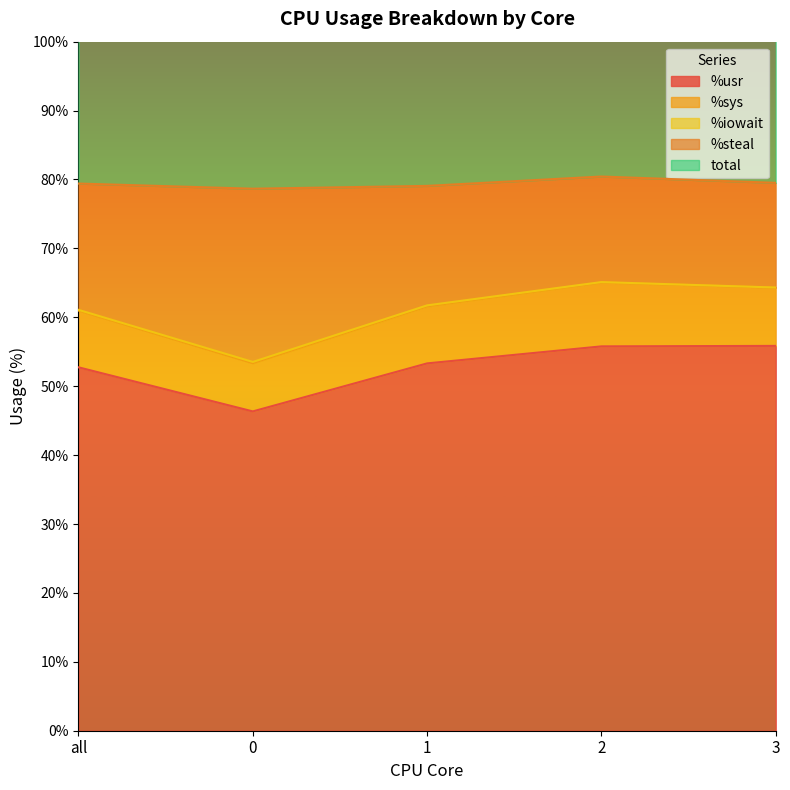

What position from the left is 2?

4